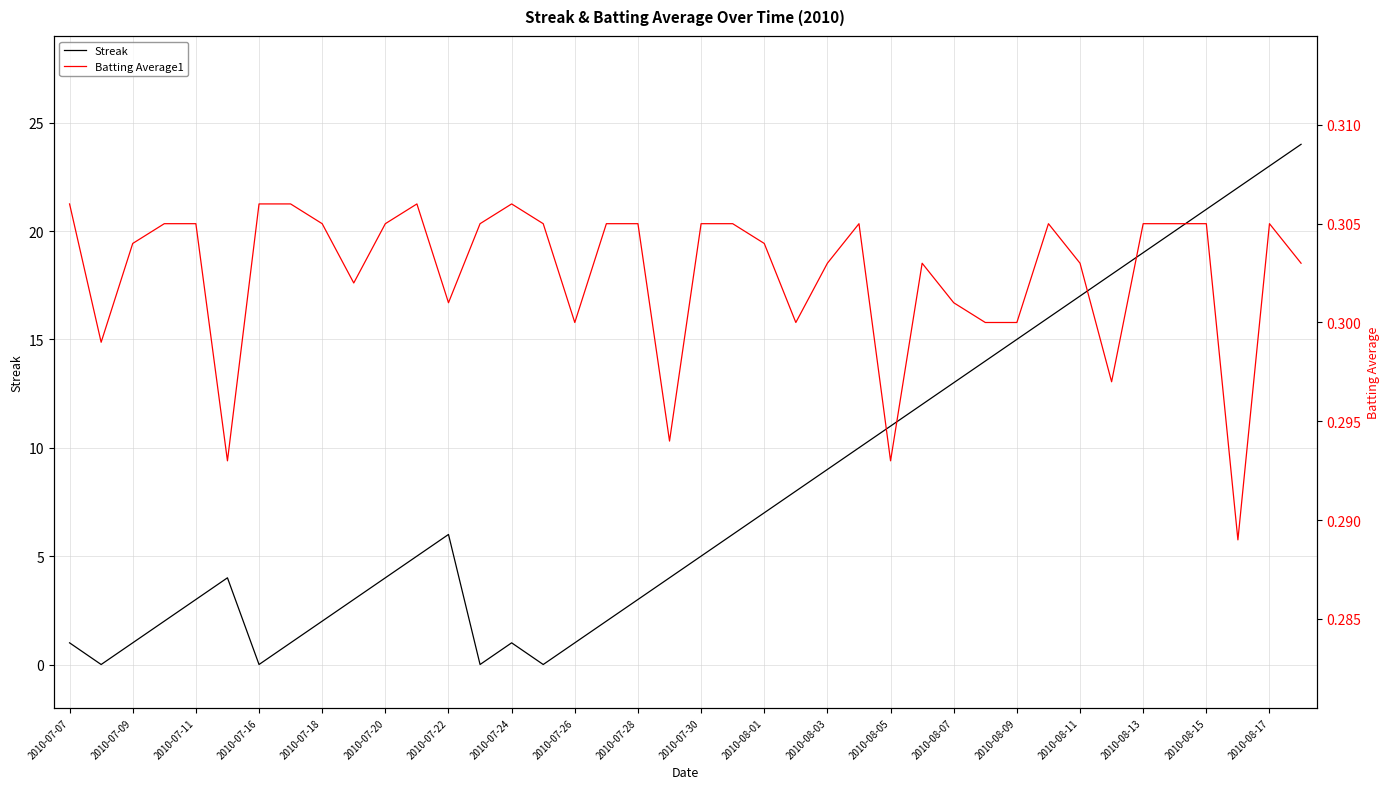

Is it true that Streak equals 23 at 2010-08-17?

True